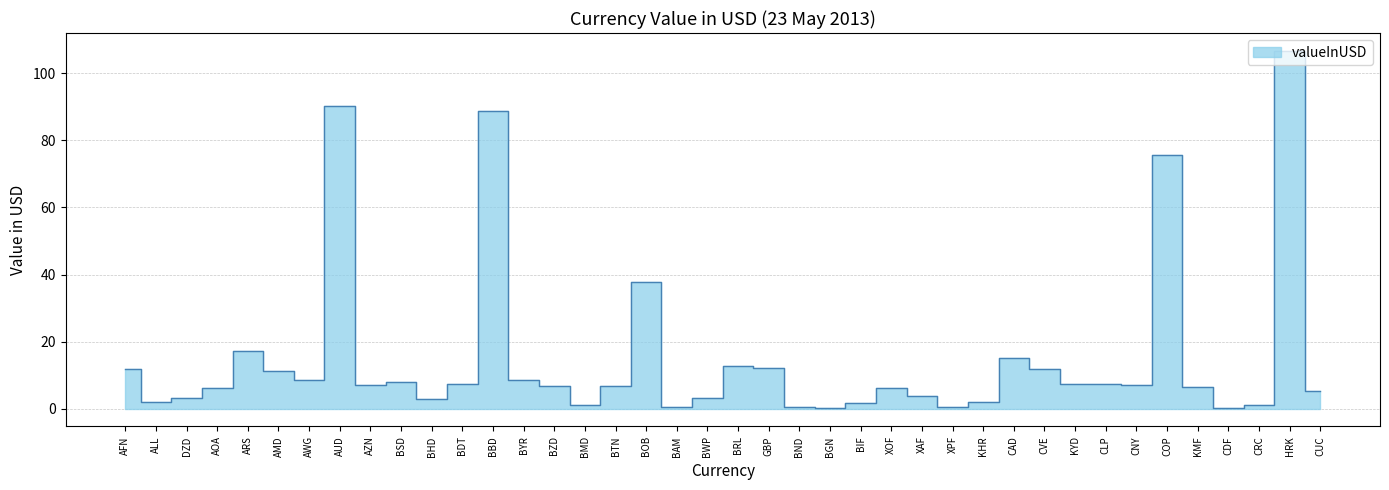

Read the value at BMD.

1.0